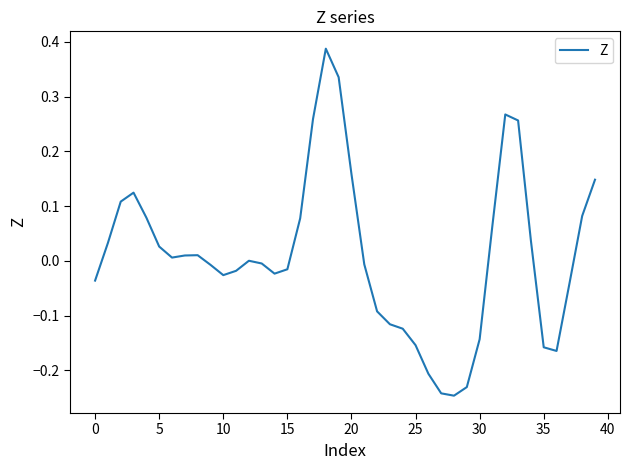

What is the difference between the maximum and minimum values?

0.6